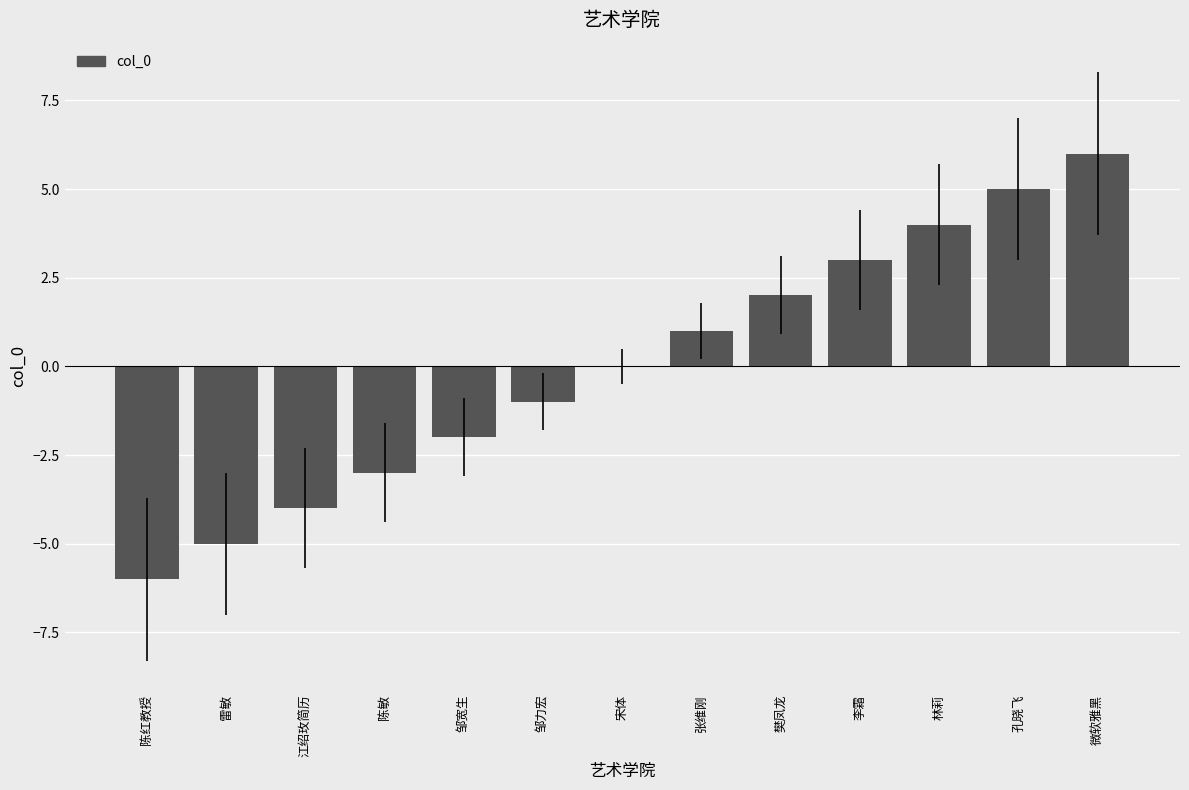

Between 微软雅黑 and 张维刚, which is larger?

微软雅黑